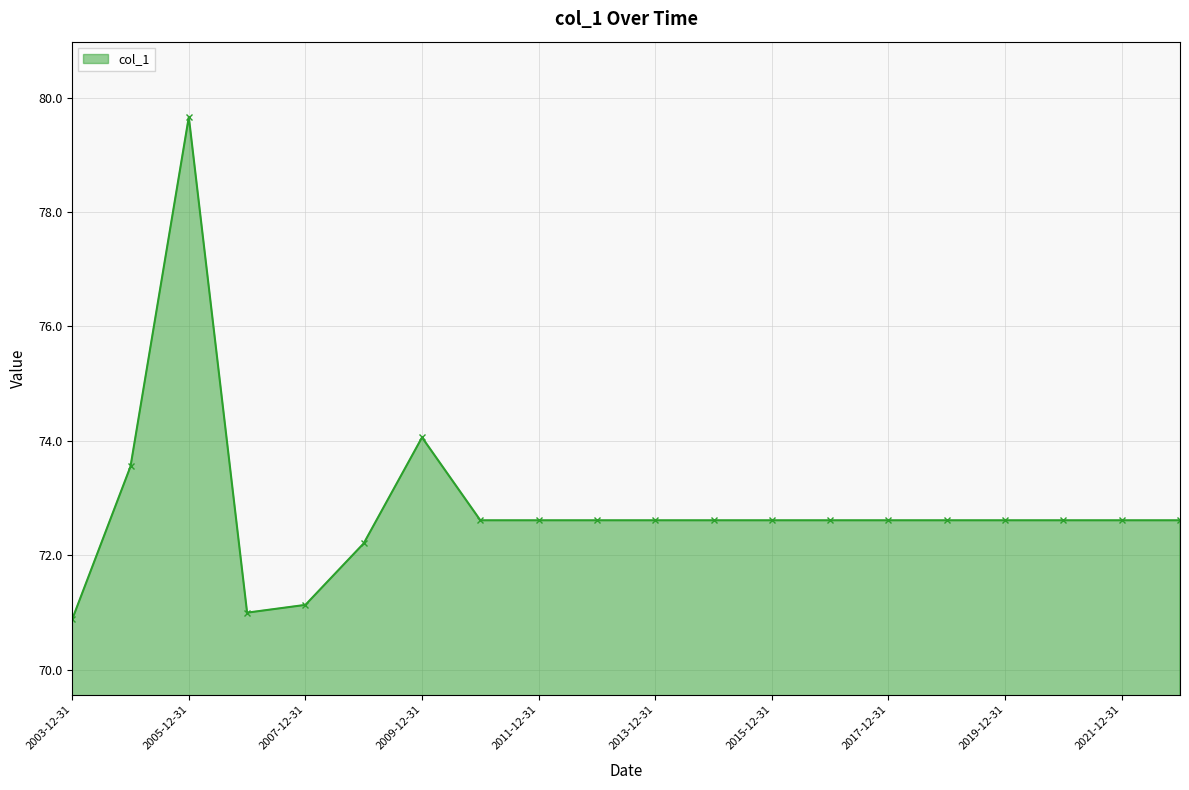

What is the maximum value shown in the chart?

79.7